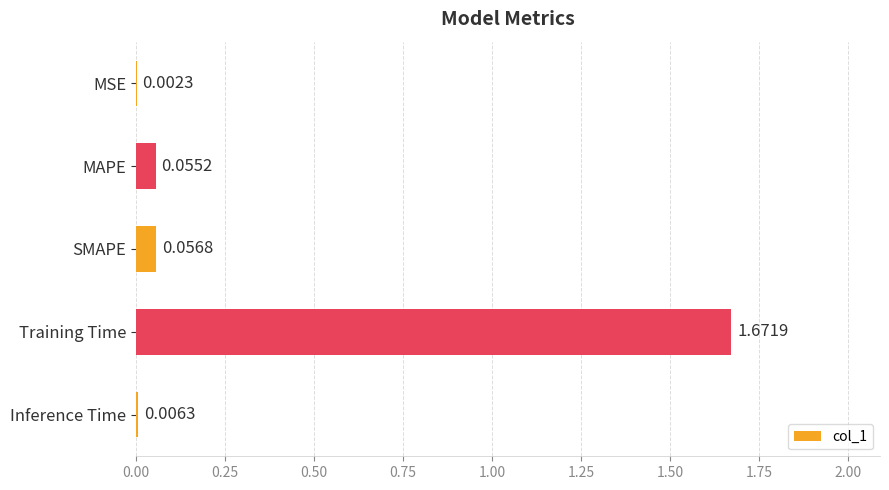

Are the bars horizontal?

Yes